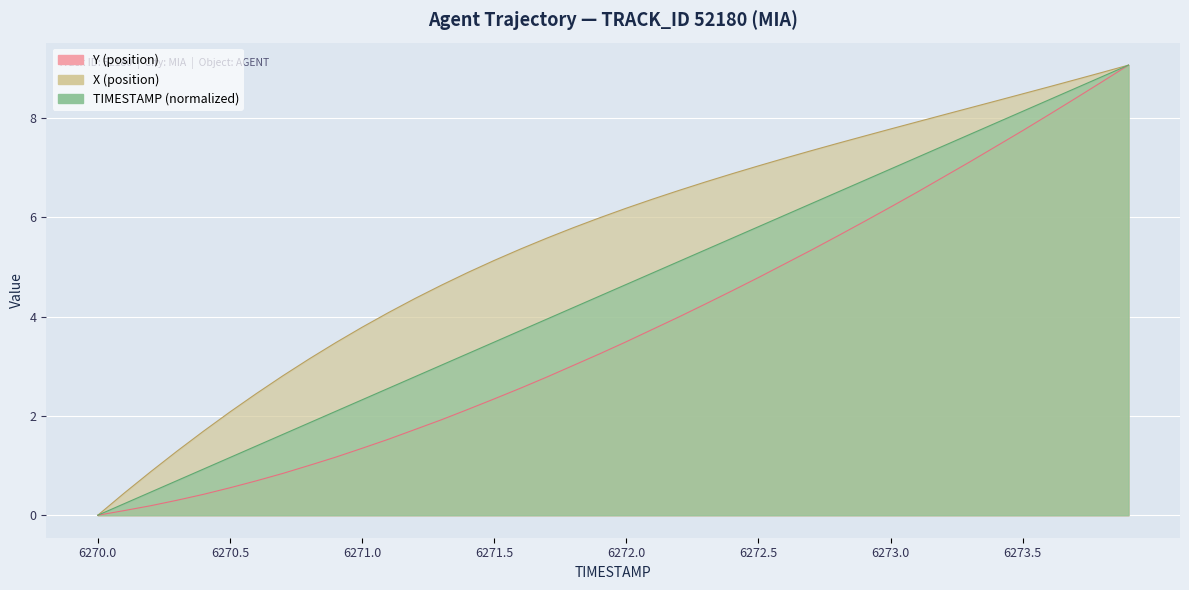

What is the label of the 3rd point from the right?

6273.7